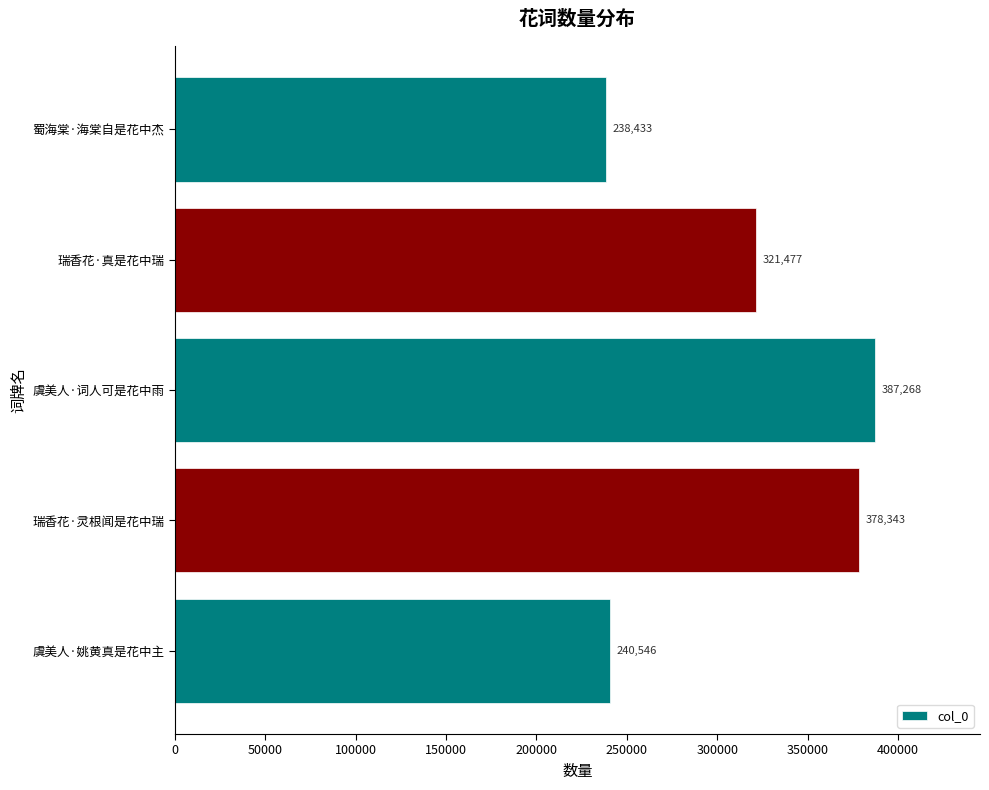

The value at 虞美人·姚黄真是花中主 is 240546. True or false?

True